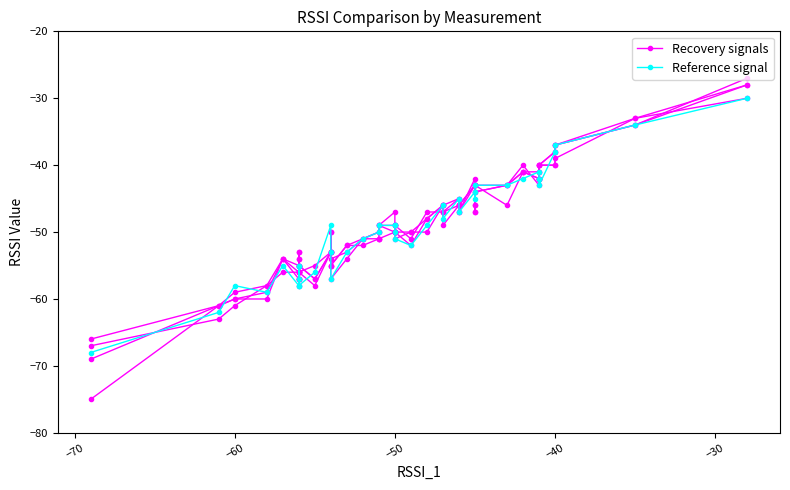

True or false: Reference signal and Recovery signals intersect in this chart.

True